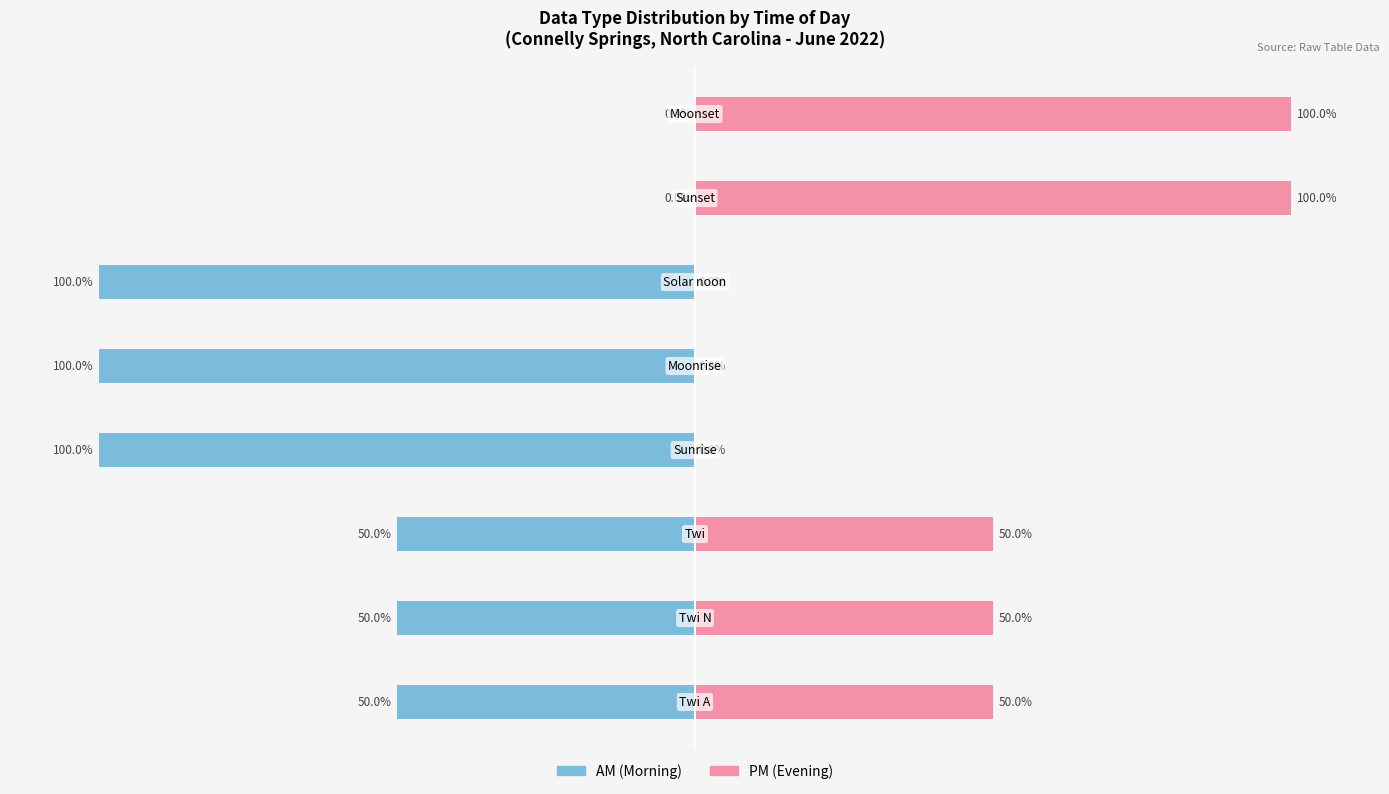

How many groups of bars are there?

8